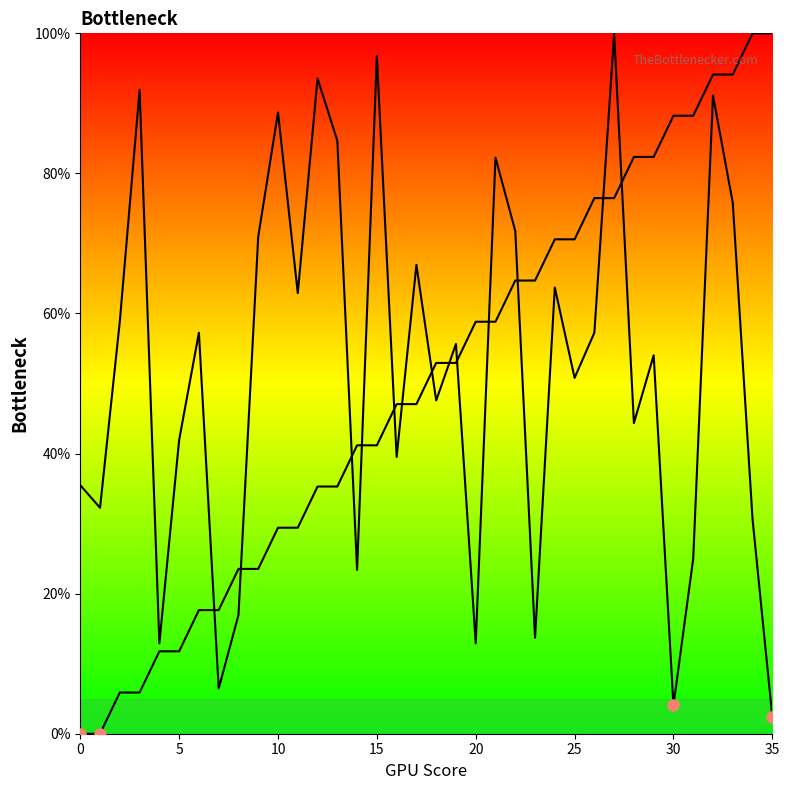

Between 14 and 18, which is larger?

18